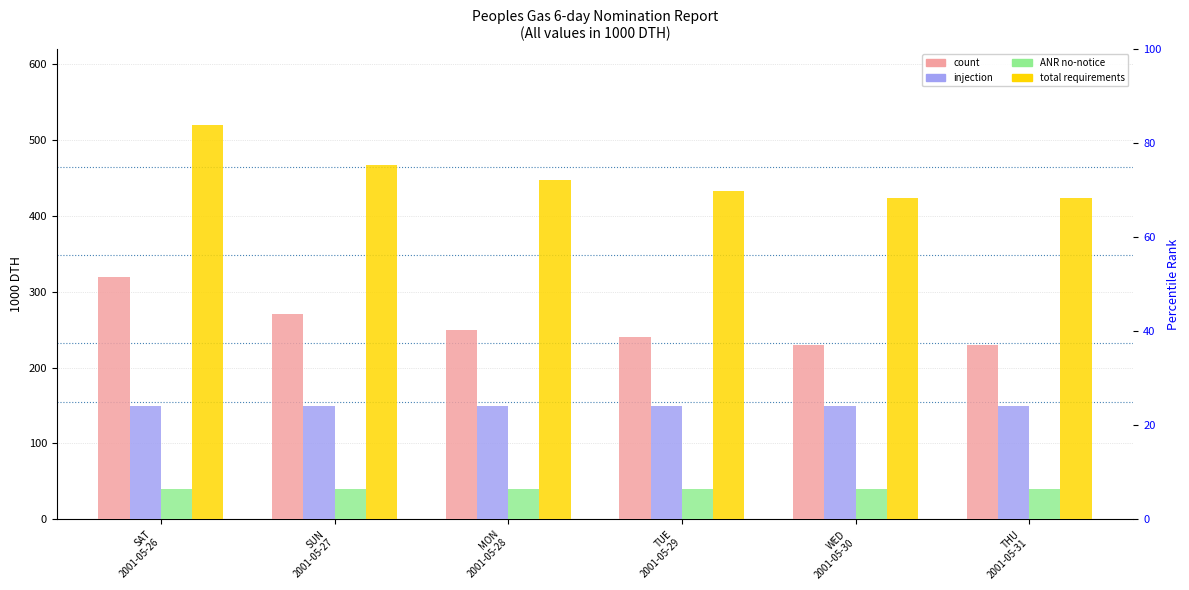

Is the value of Sendout at THU
2001-05-31 greater than the value of TOTAL REQUIREMENTS at MON
2001-05-28?

No